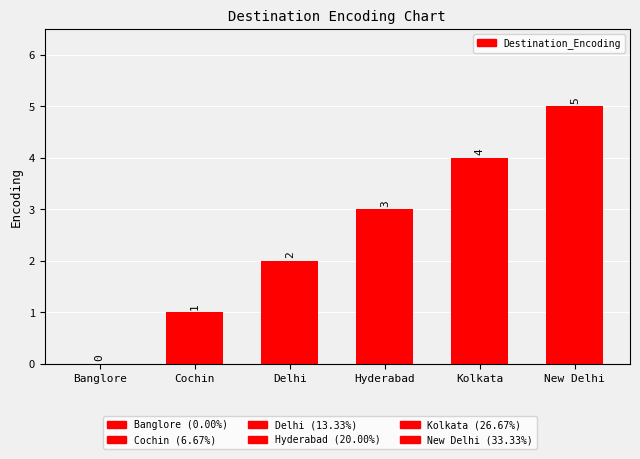

The chart shows a value of 3 at New Delhi. True or false?

False